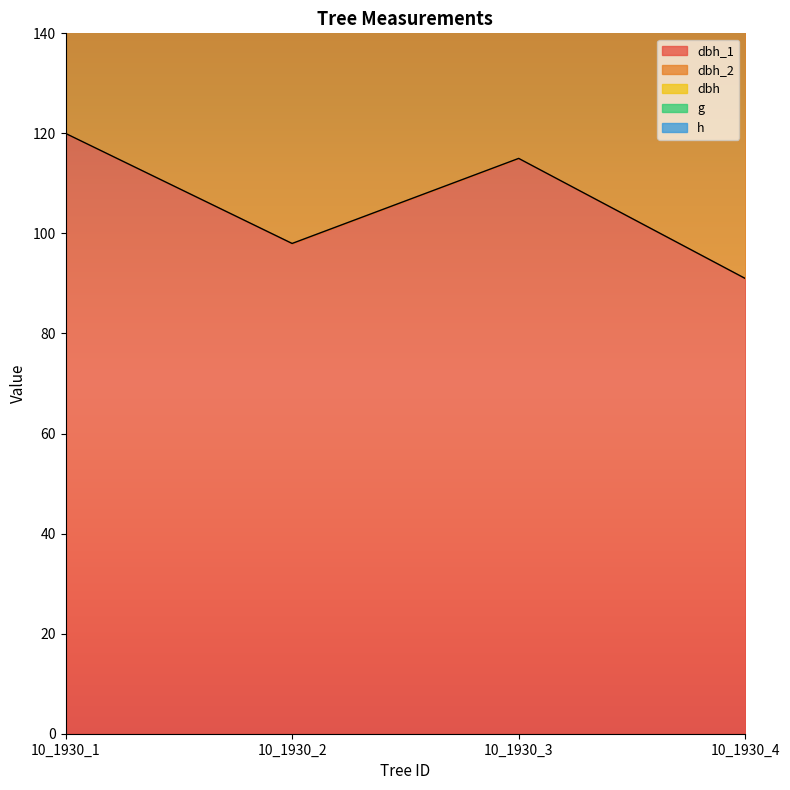

The g series shows 183.9 at 10_1930_2. True or false?

False